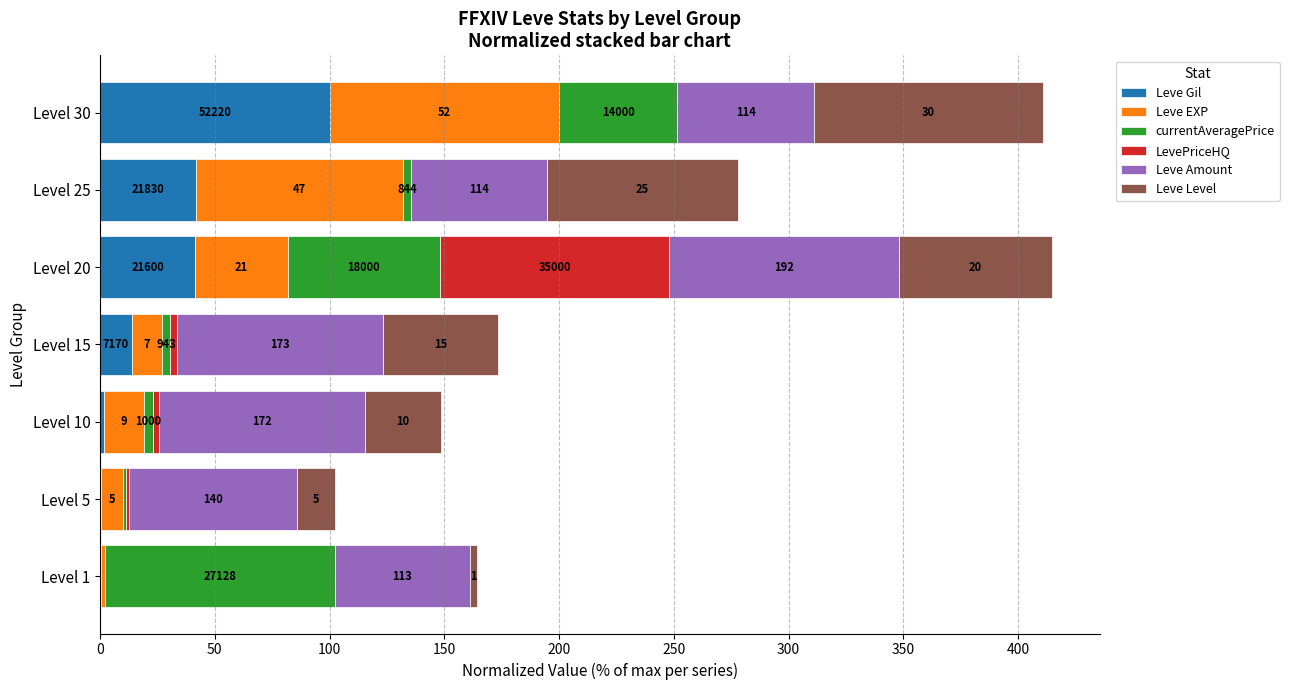

What are all the series names shown in the legend?

Leve Gil, Leve EXP, currentAveragePrice, LevePriceHQ, Leve Amount, Leve Level